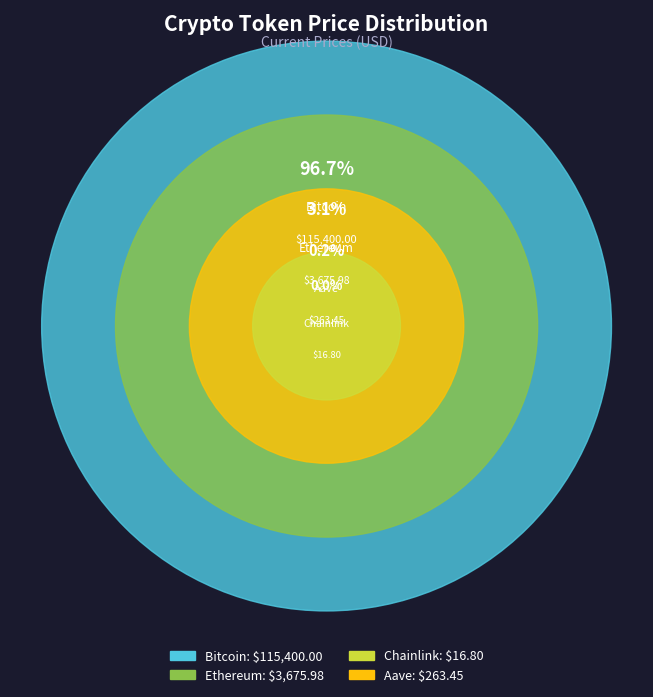

What percentage is the Bitcoin slice, to the nearest percent?

97%